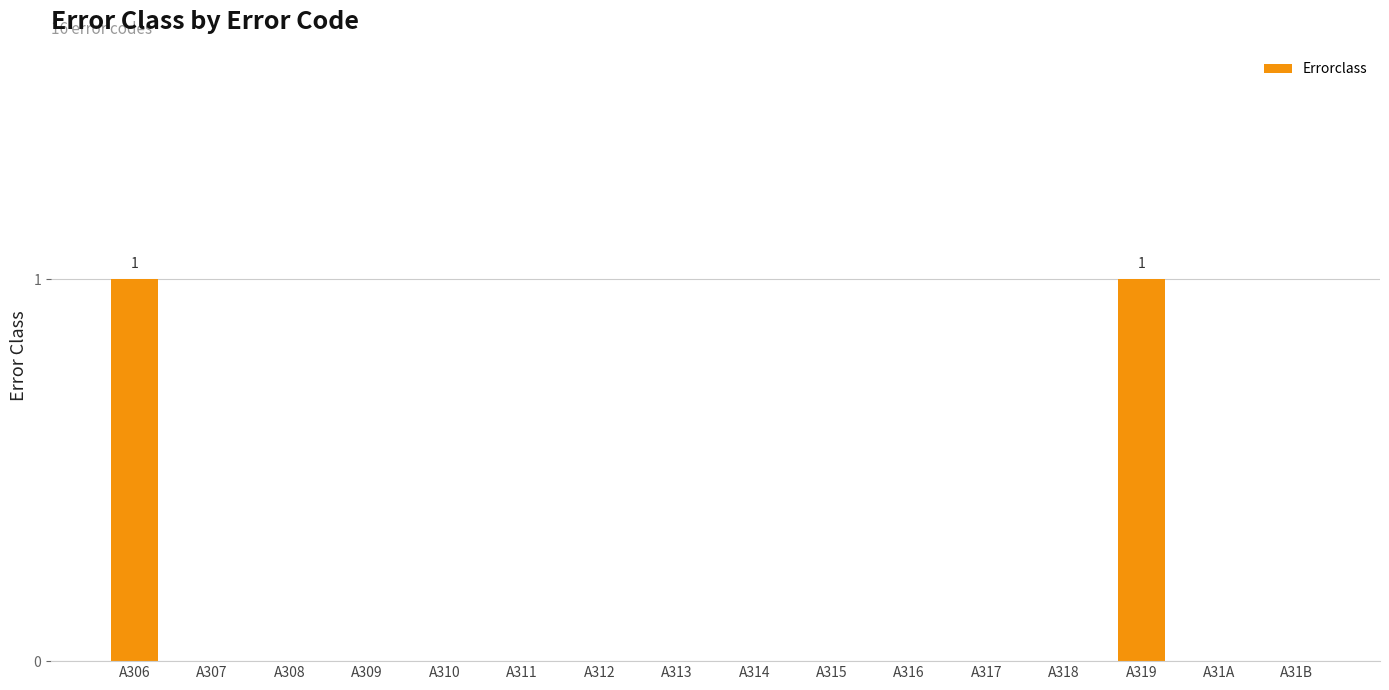

The chart shows a value of -1 at A318. True or false?

False